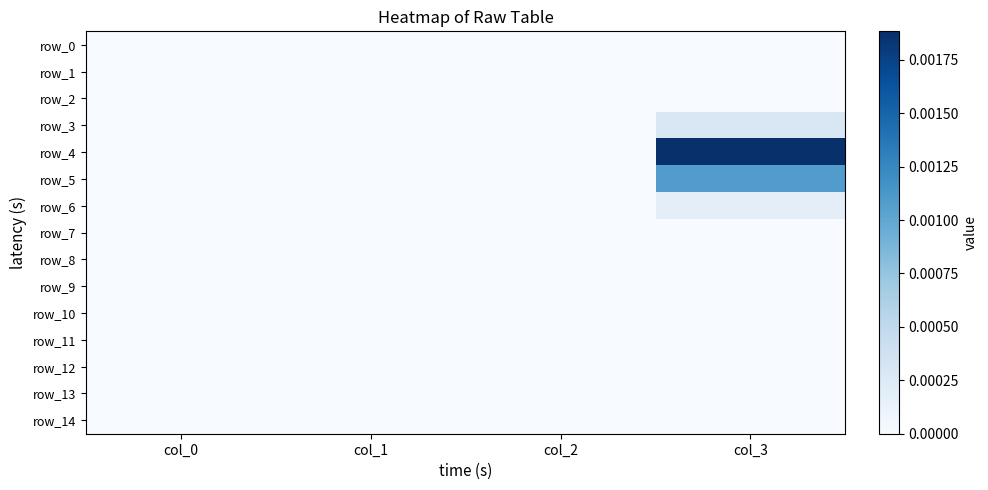

Rank the series at col_2 from lowest to highest value.

row_0, row_1, row_2, row_3, row_4, row_5, row_6, row_7, row_8, row_9, row_10, row_11, row_12, row_13, row_14